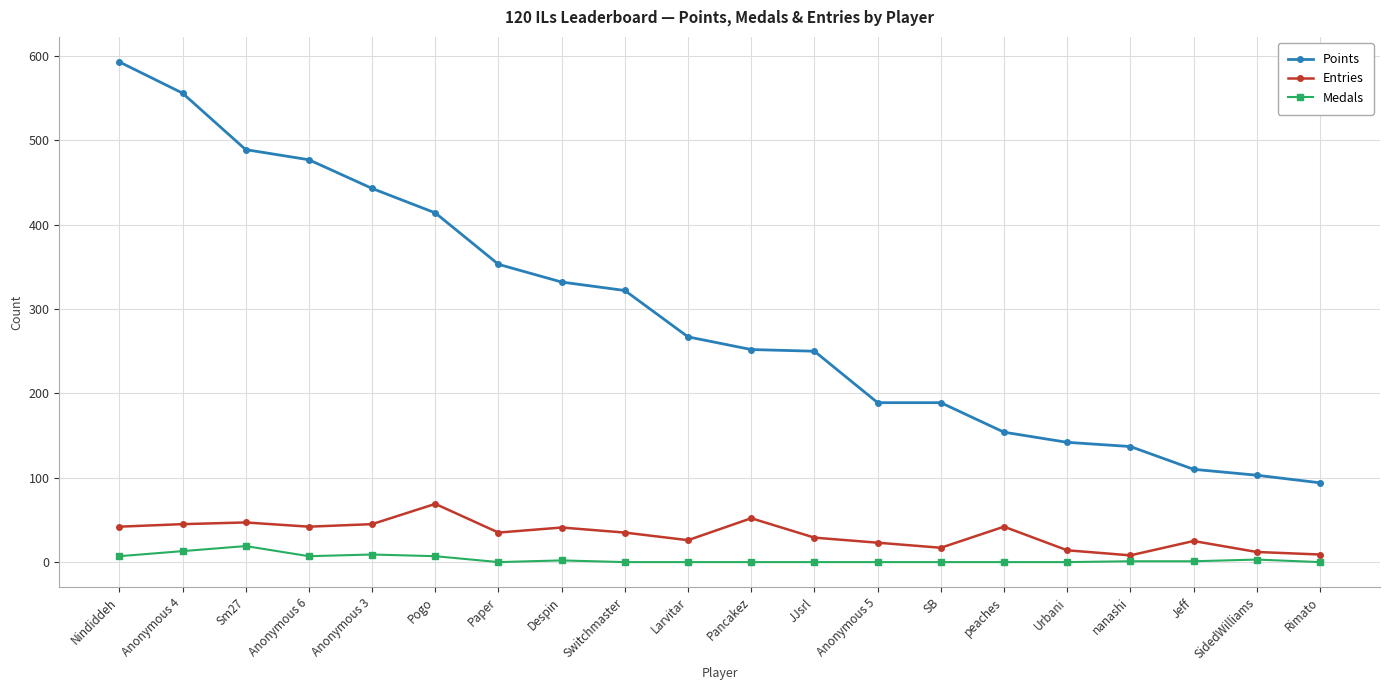

Which series has the largest total across all categories?

Points